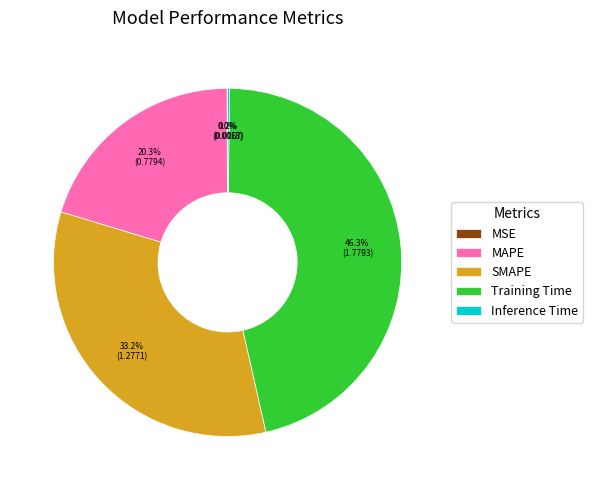

Do Training Time and SMAPE together represent more than half of the pie?

Yes